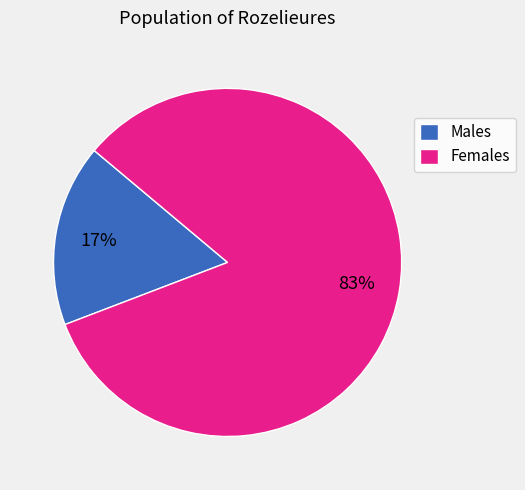

Which slice is the largest?

Females